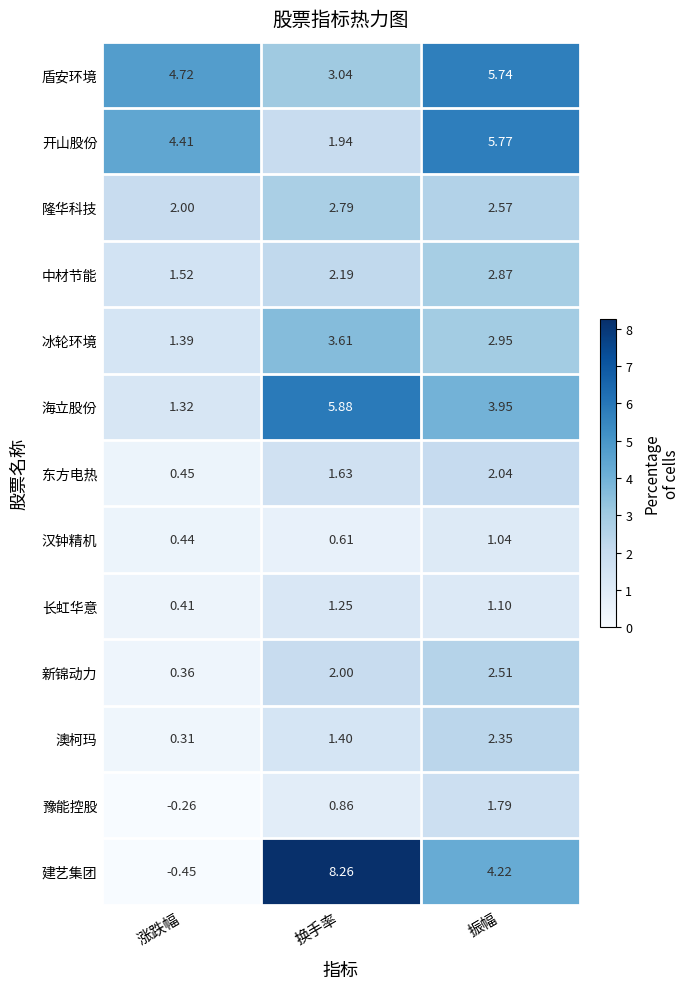

Where is 建艺集团 nearest to the value 3?

振幅